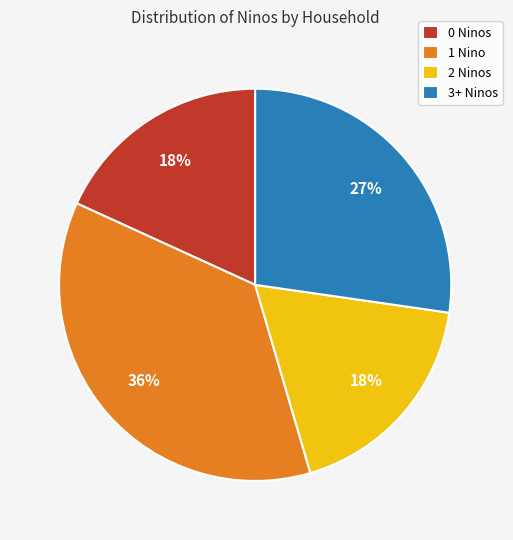

Is there a majority slice in this chart?

No